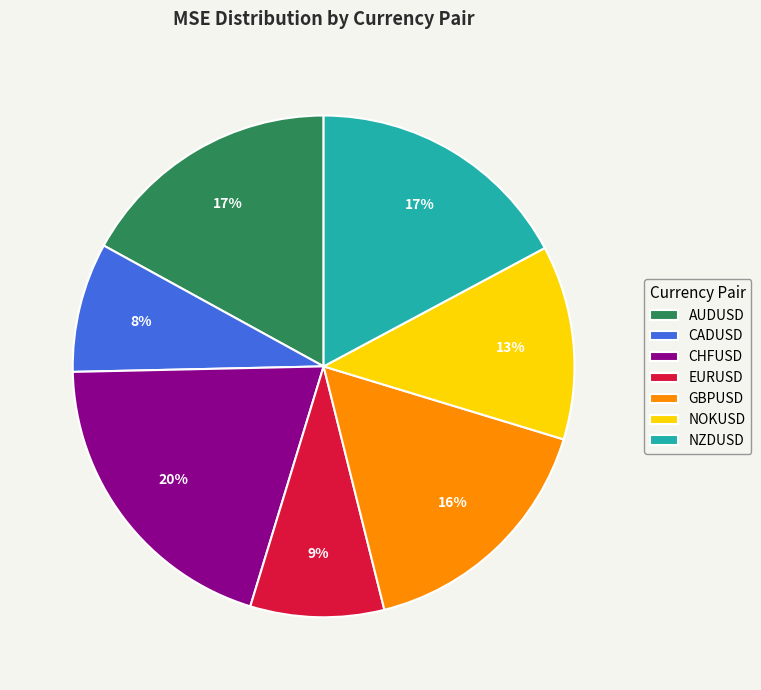

To the nearest percent, what is the difference between the largest and smallest slice percentages?

12%